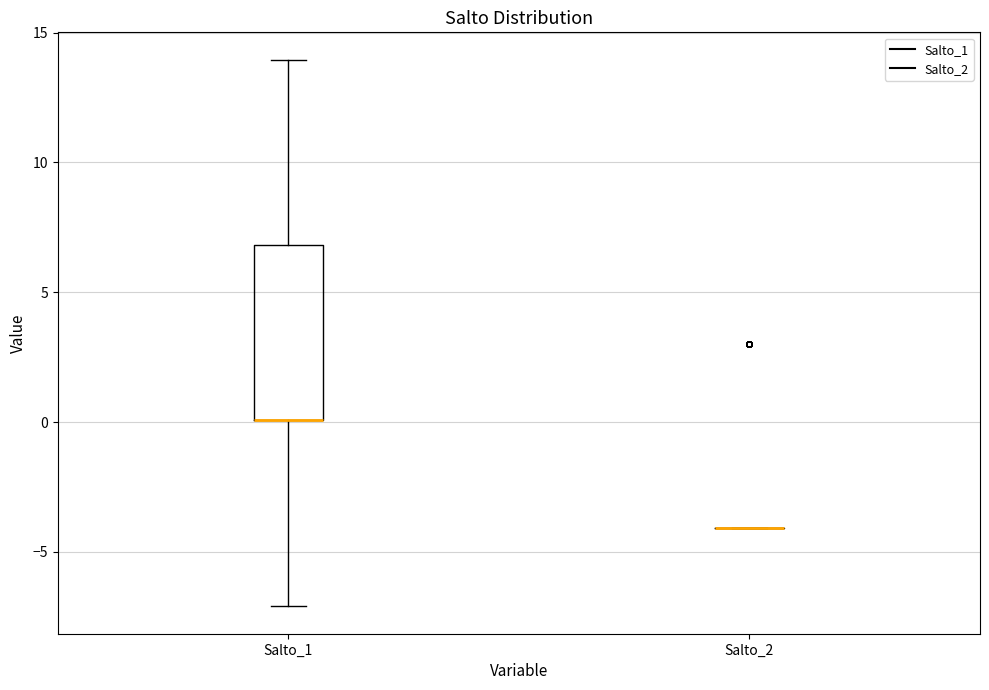

Reading left to right, transcribe this box plot: for each box, give where its median line is, the range the box spans, and where its two whiskers end, as read against the y-axis. The values are not printed on the chart, so give them approximately, as read against the axis.

Salto_1: median 0 (drawn on the box's lower edge), box 0 to 7, whiskers -7 to 14
Salto_2: box collapsed to a line at -4, whiskers -4 to -4